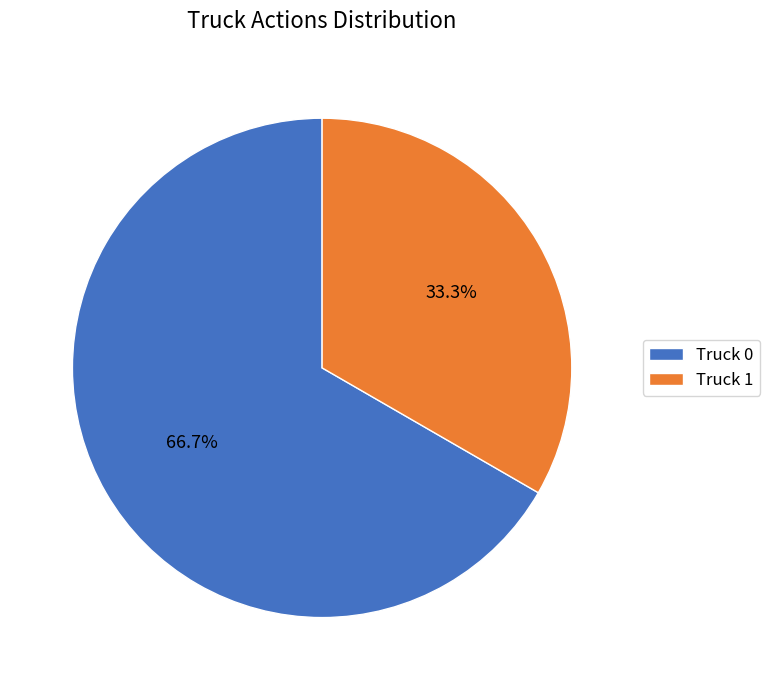

To the nearest percent, what is the difference between the Truck 0 and Truck 1 slice percentages?

33%